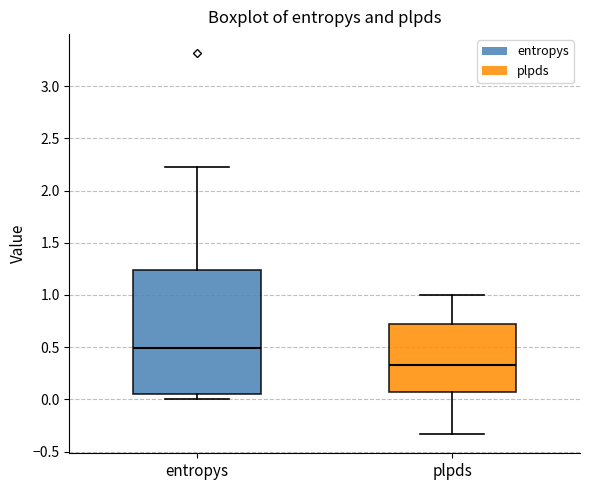

Reading left to right, read every box against the y-axis: the position of its median line, the range the box covers, and the ends of its whiskers. The values are not printed on the chart, so give them approximately, as read against the axis.

entropys: median 0.50, box 0.05 to 1.25, whiskers 0.00 to 2.20
plpds: median 0.35, box 0.05 to 0.70, whiskers -0.35 to 1.00